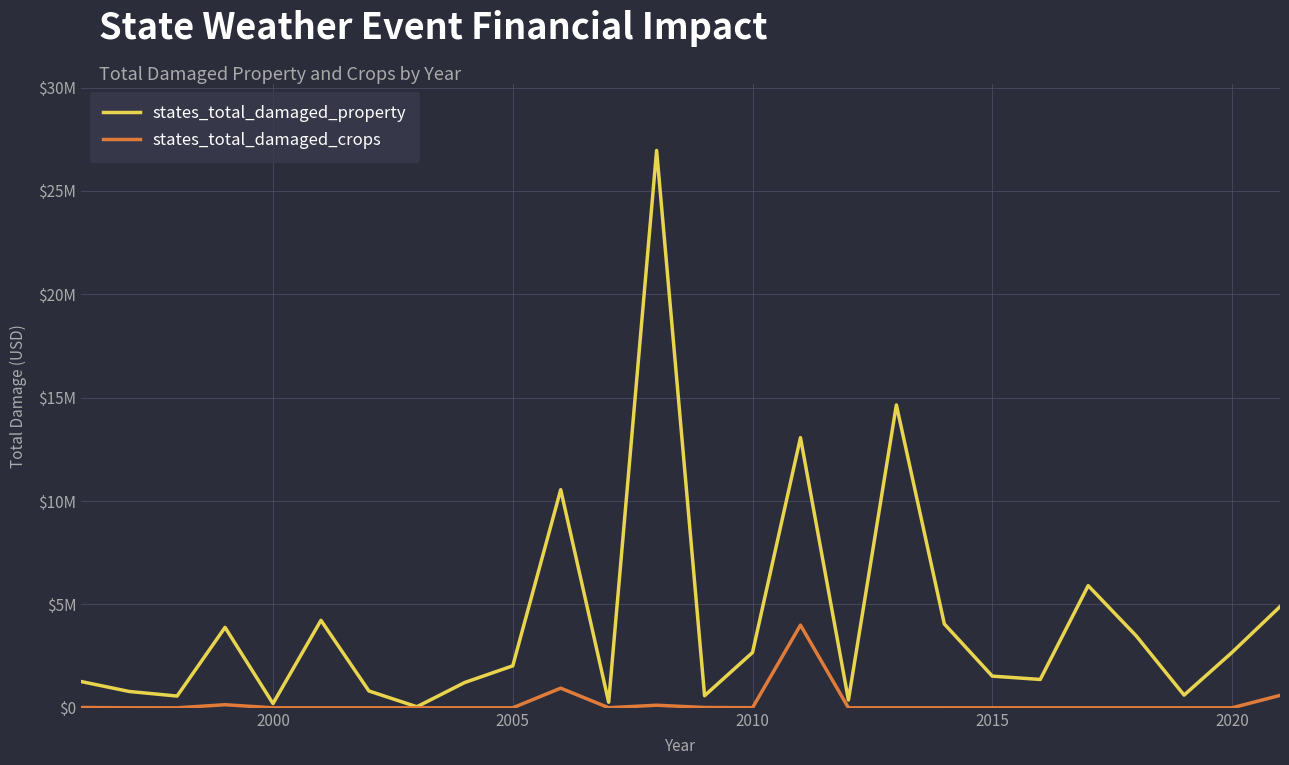

Reading left to right, extract all data points from this chart.

states_total_damaged_property: 1270000	790000	568000	3890000	205000	4230000	815000	50000	1225000	2030000	10551000	269500	26957500	585500	2675600	13068500	377500	14649800	4055600	1532000	1371500	5908300	3483000	614000	2680000	4894000
states_total_damaged_crops: 15000	0	0	150000	0	0	0	0	0	0	950000	5000	125000	15200	4000	4000100	0	0	0	1000	0	0	0	0	0	600000